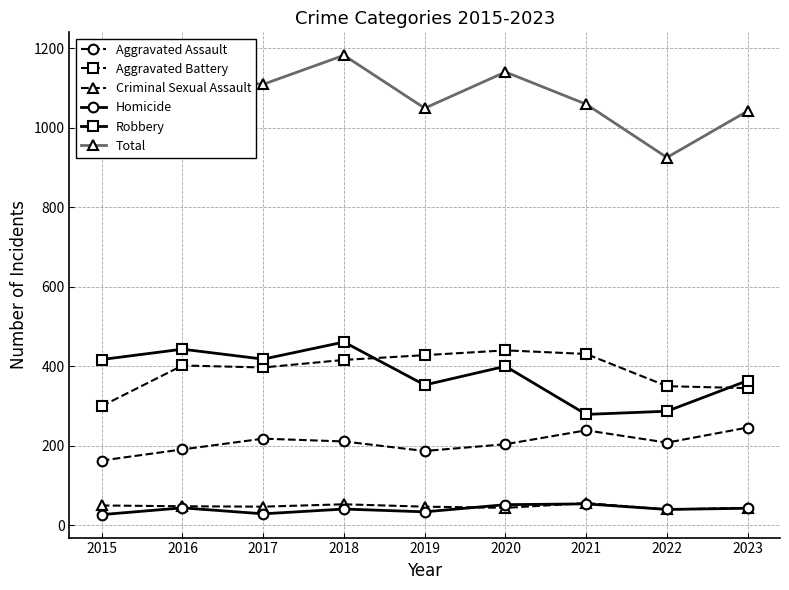

What is the total value across all series at 2023?

2084